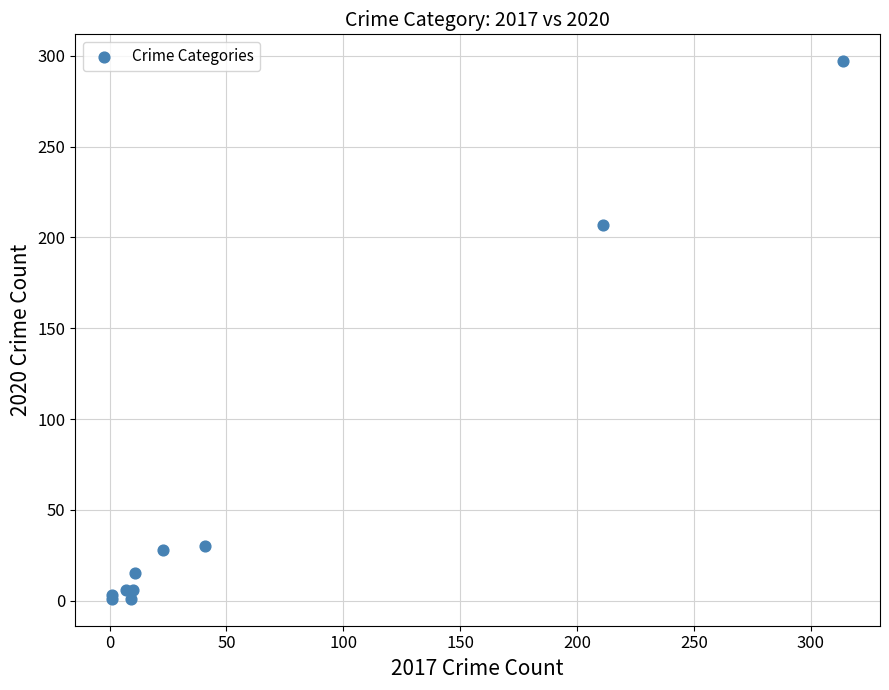

What Y value in the scatter plot is closest to 149?

207